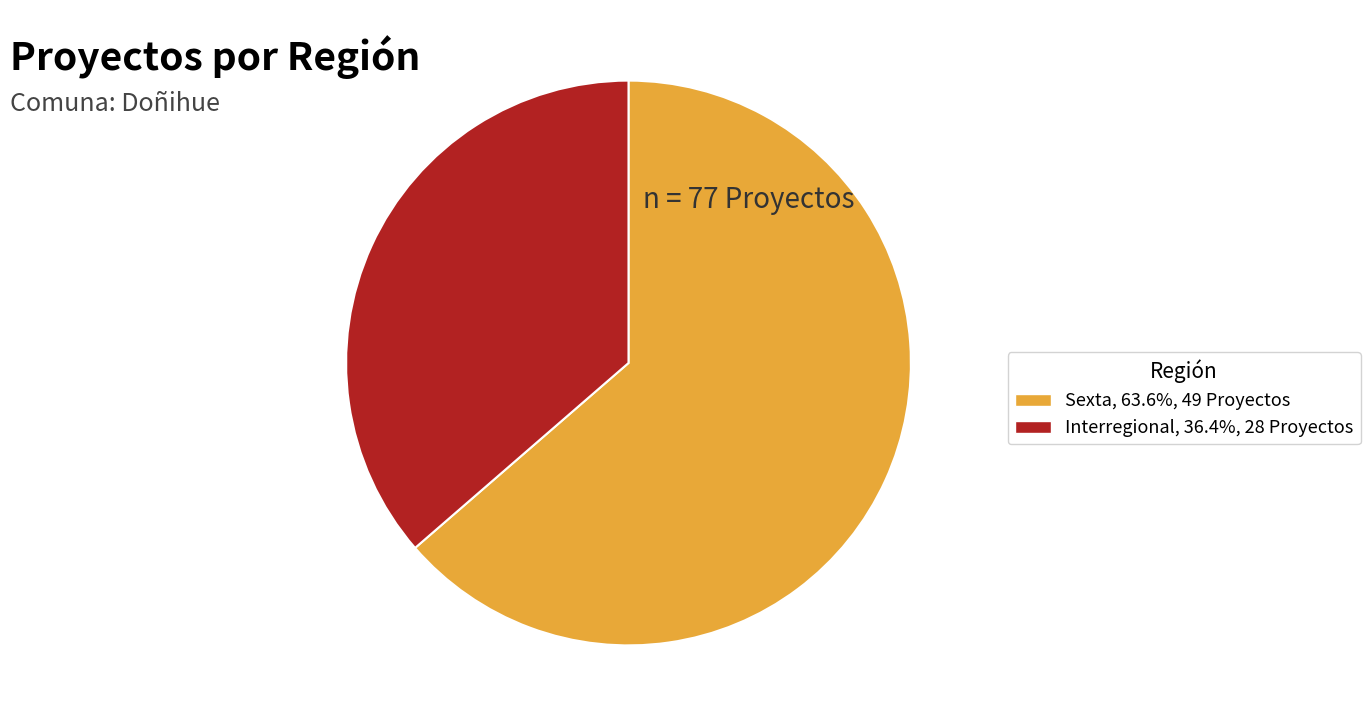

Does any single category account for the majority?

Yes